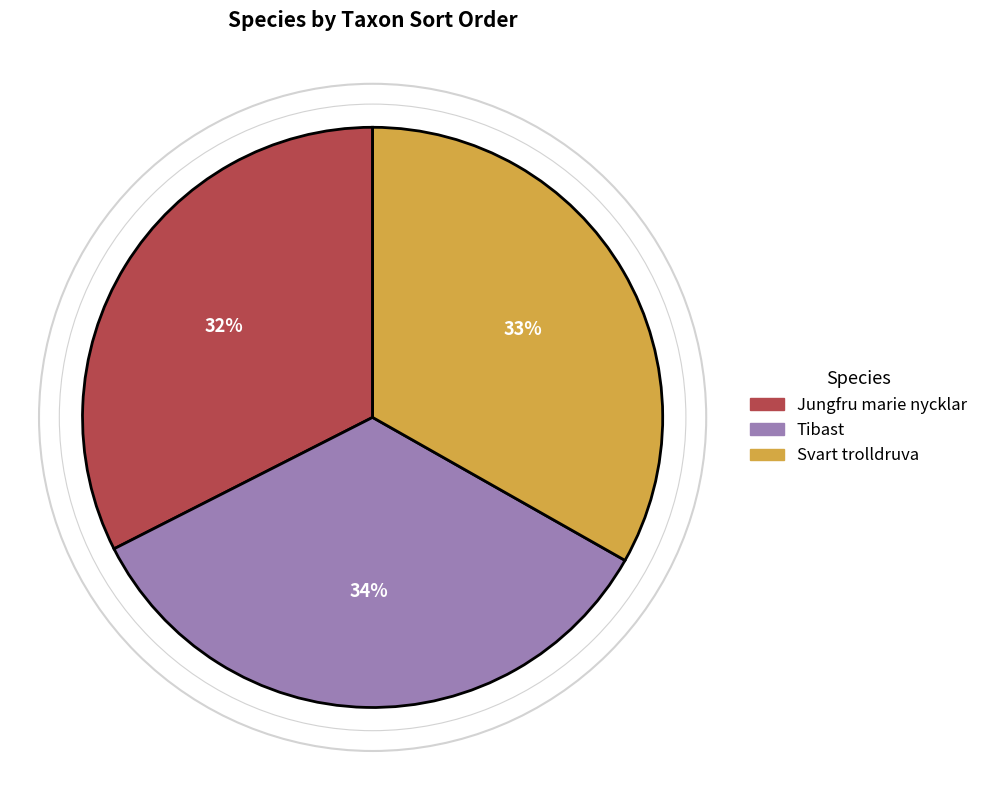

What is the smallest slice in the pie chart?

Jungfru marie nycklar